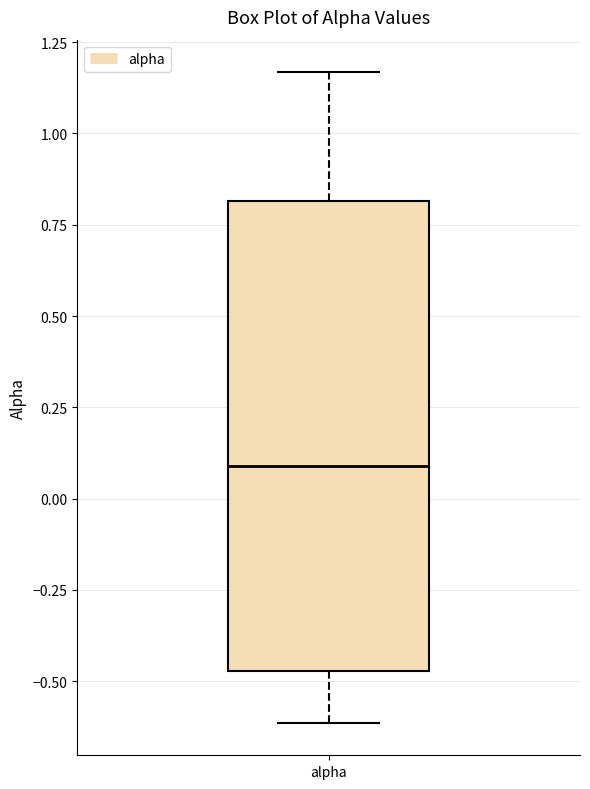

Transcribe this box plot: give where the median line is, the range the box spans, and where the two whiskers end, as read against the y-axis. The values are not printed on the chart, so give them approximately, as read against the axis.

median 0.10, box -0.45 to 0.80, whiskers -0.60 to 1.15